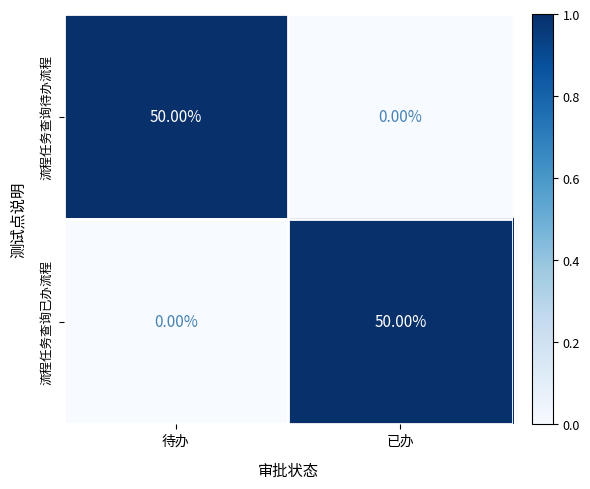

How many data points does each series have?

2